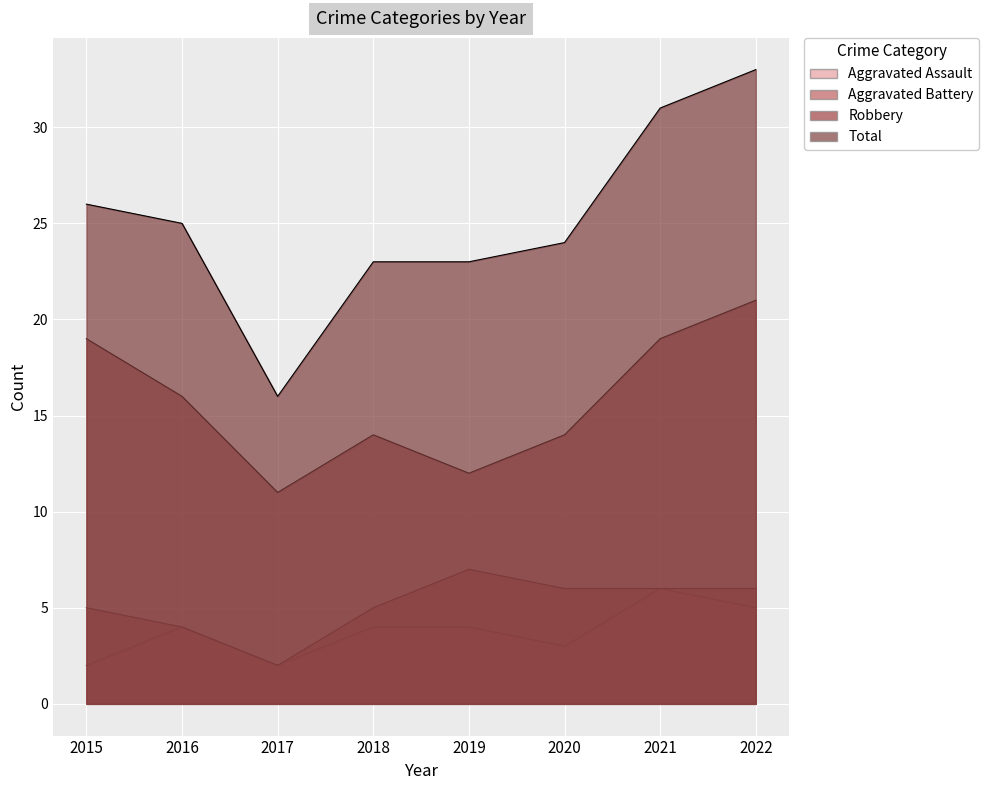

At how many categories does at least one series exceed 32?

1